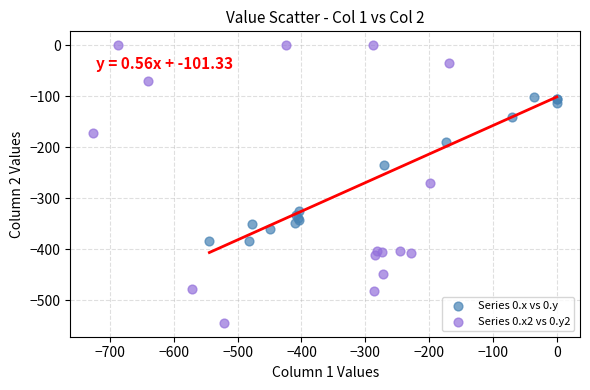

Which series reaches the minimum Y coordinate?

Series 0.x2 vs 0.y2